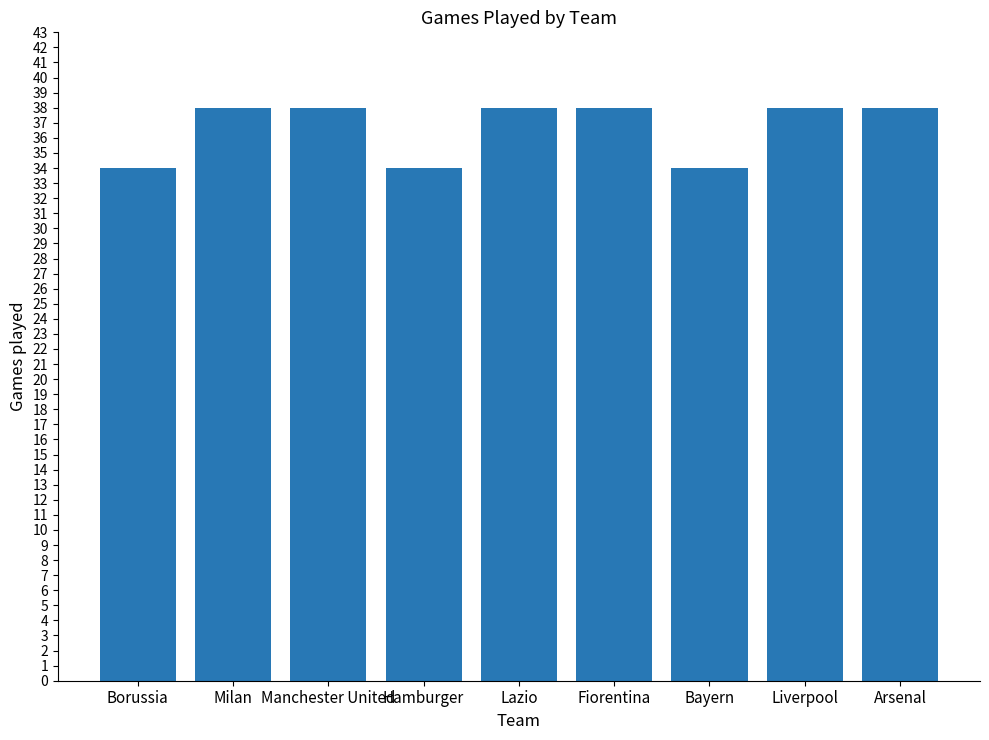

True or false: the data shows 22 at Milan.

False